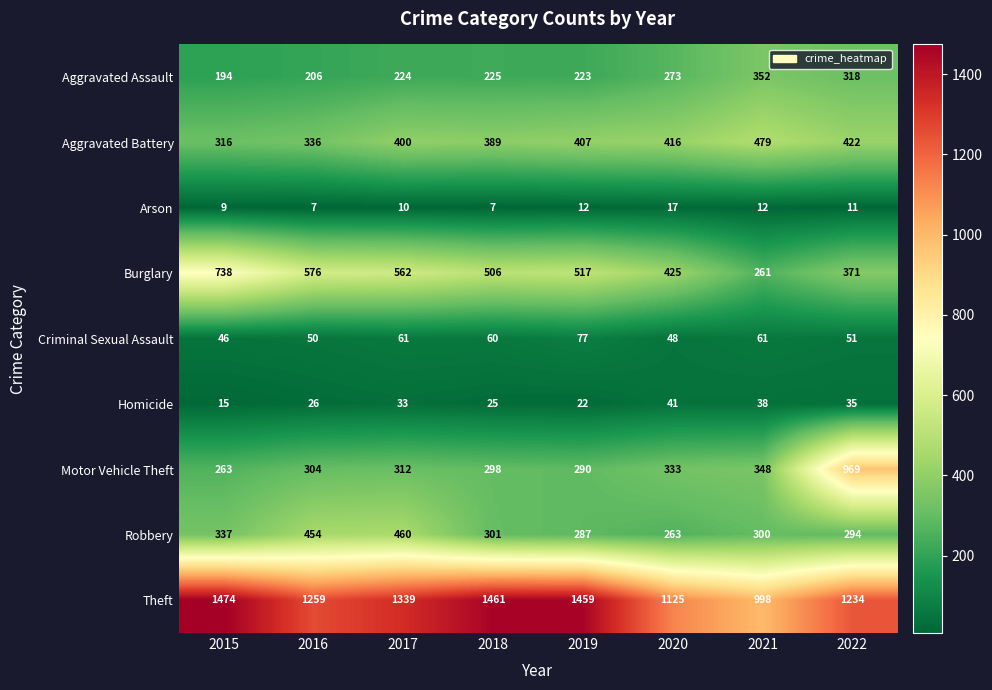

At how many categories does at least one series exceed 491?

8